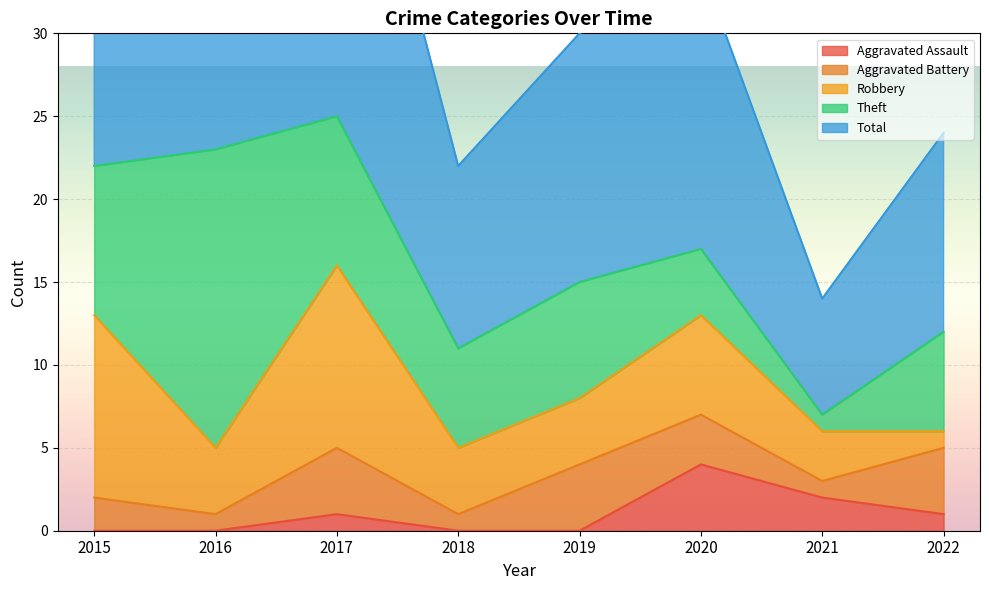

True or false: Total has a value of 12 at 2015.

False